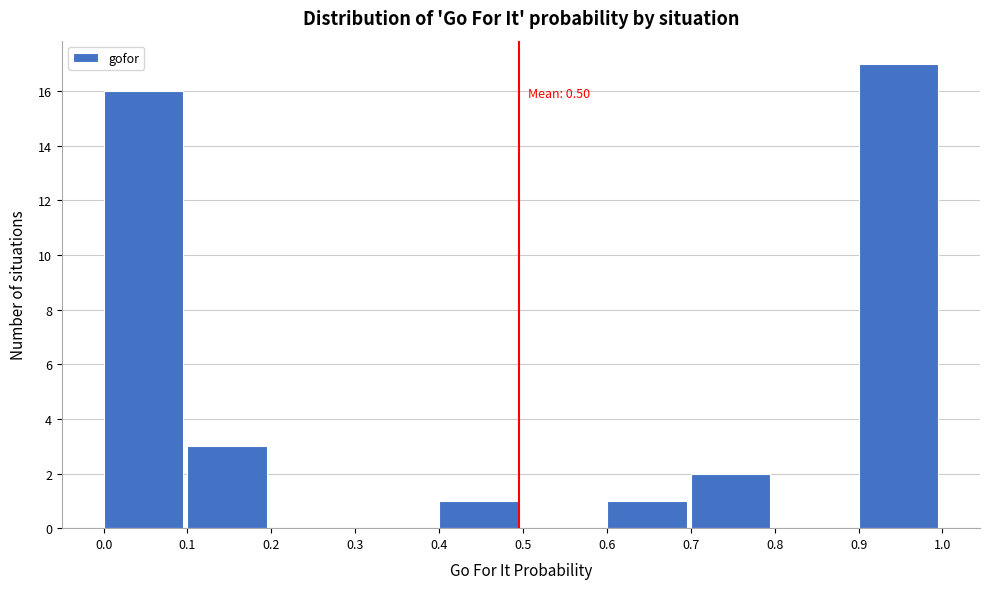

Over which range of the x-axis is the bar tallest?

0.9 to 1.0